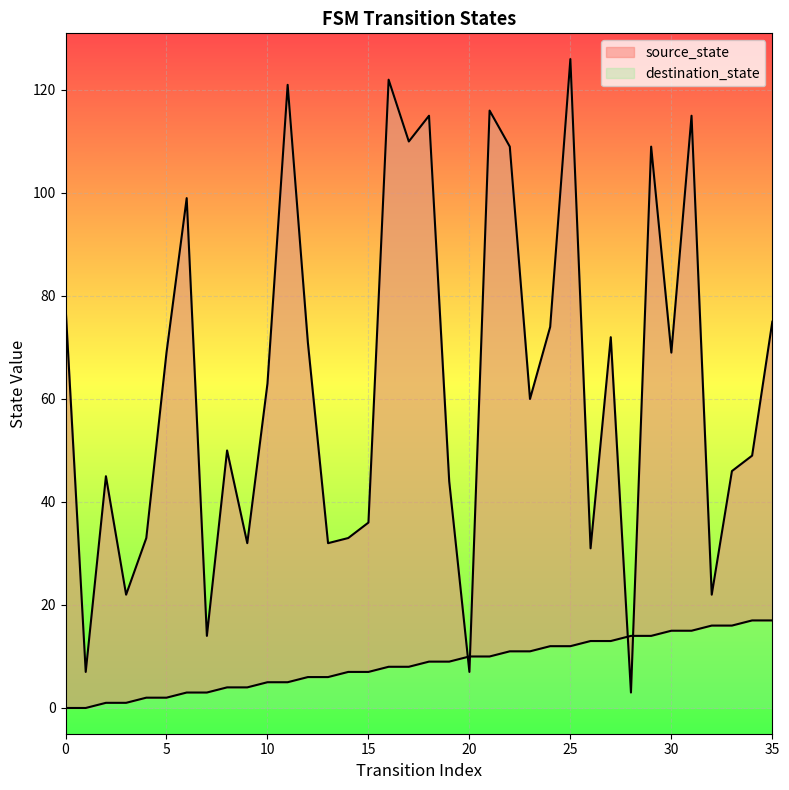

Rank the series at 11 from lowest to highest value.

source_state, destination_state